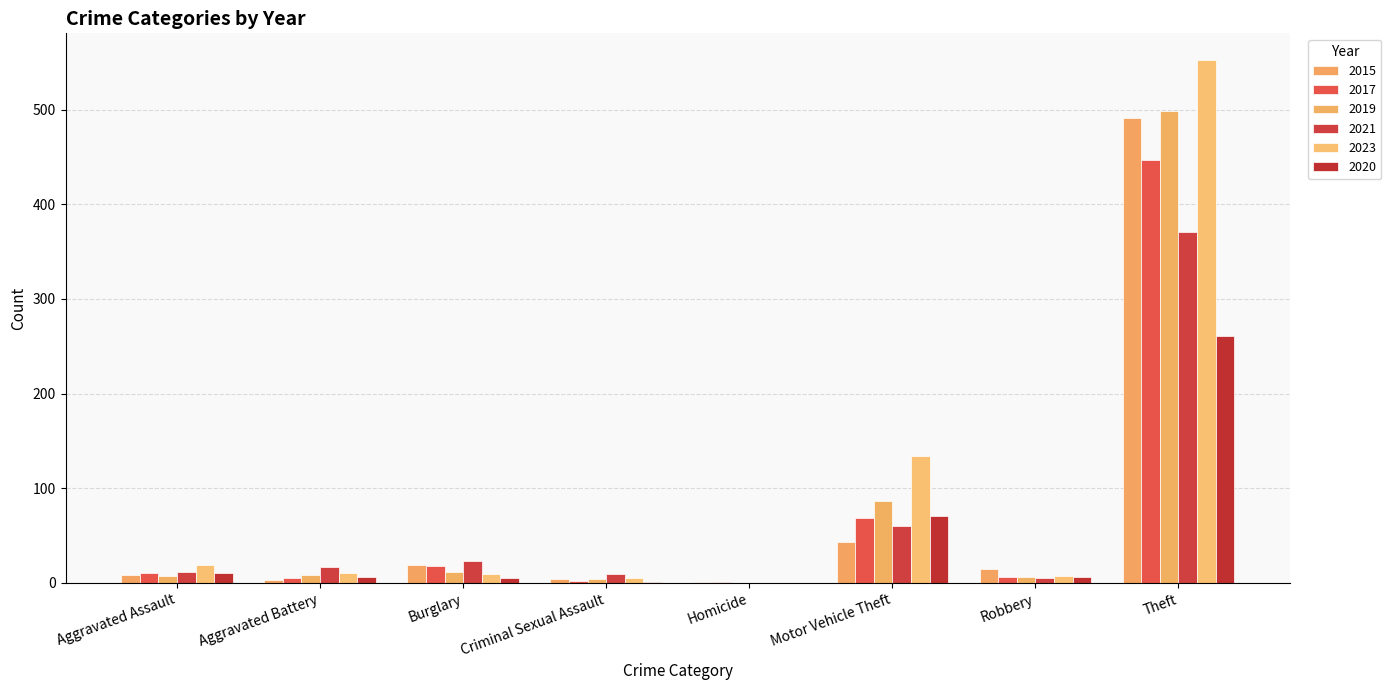

What is the difference between the maximum and second lowest values in the 2017 series?

445